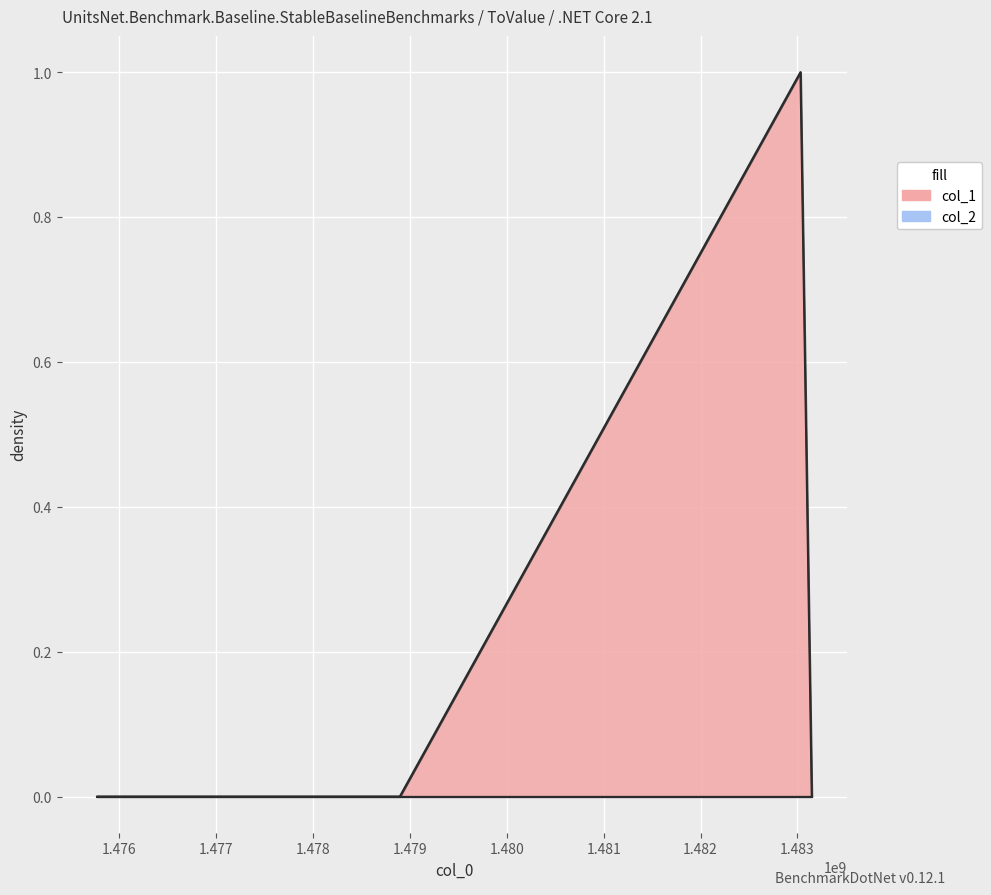

Reading left to right, transcribe all the data shown in this chart.

1475773940=0	1478895638=0	1483031126=1	1483147486=0